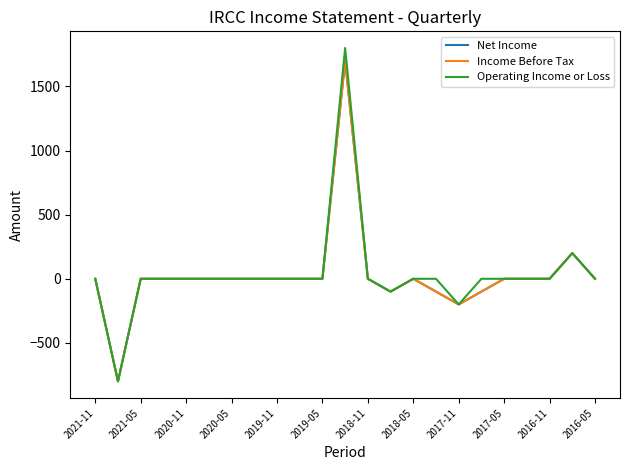

Does the chart display data point markers on the line(s)?

No